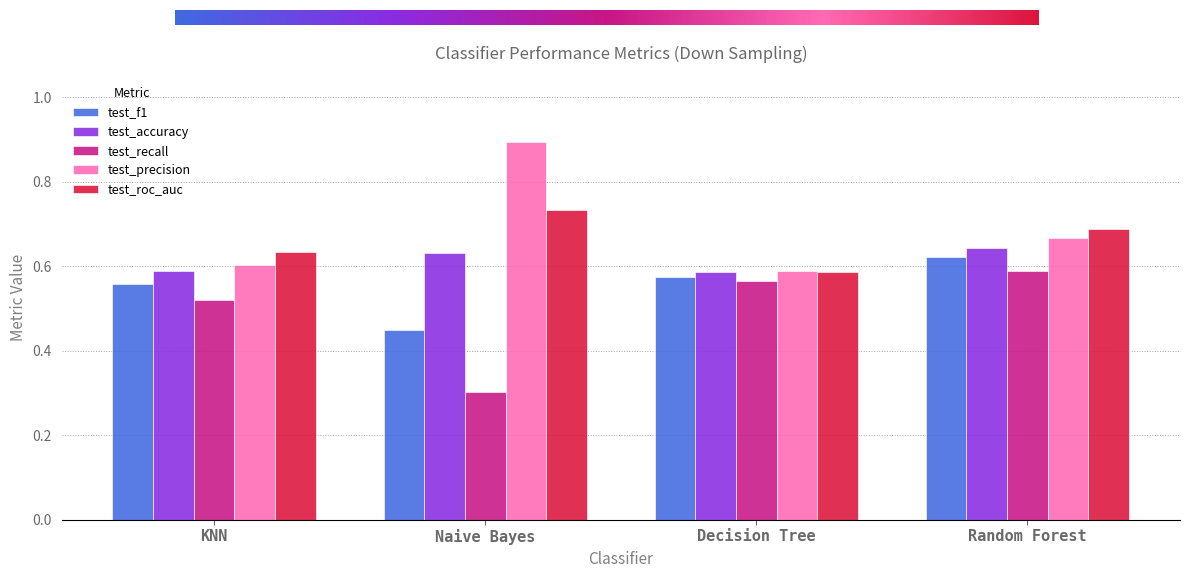

Which series changed the most between KNN and Random Forest?

test_recall